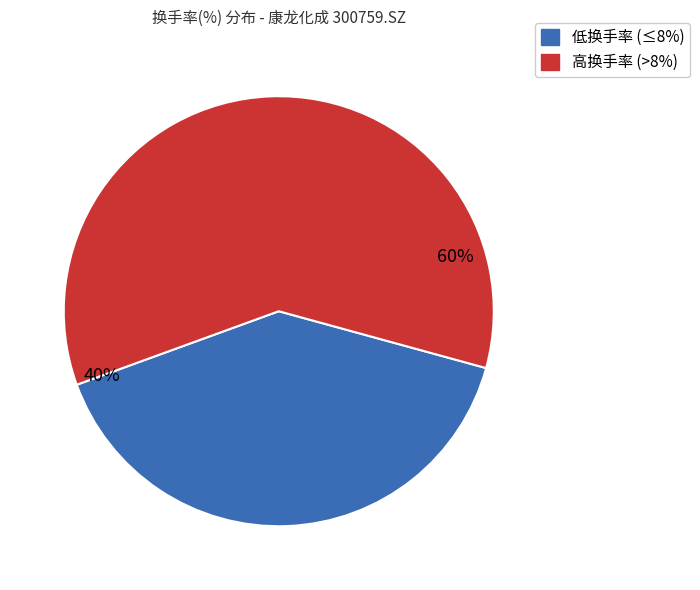

Count the number of slices in the pie.

2